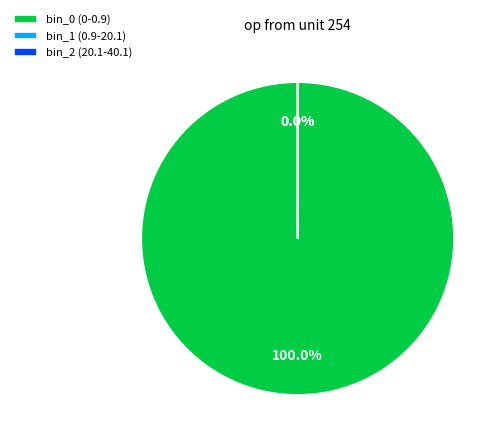

Which slice is the largest?

bin_0 (0-0.9)